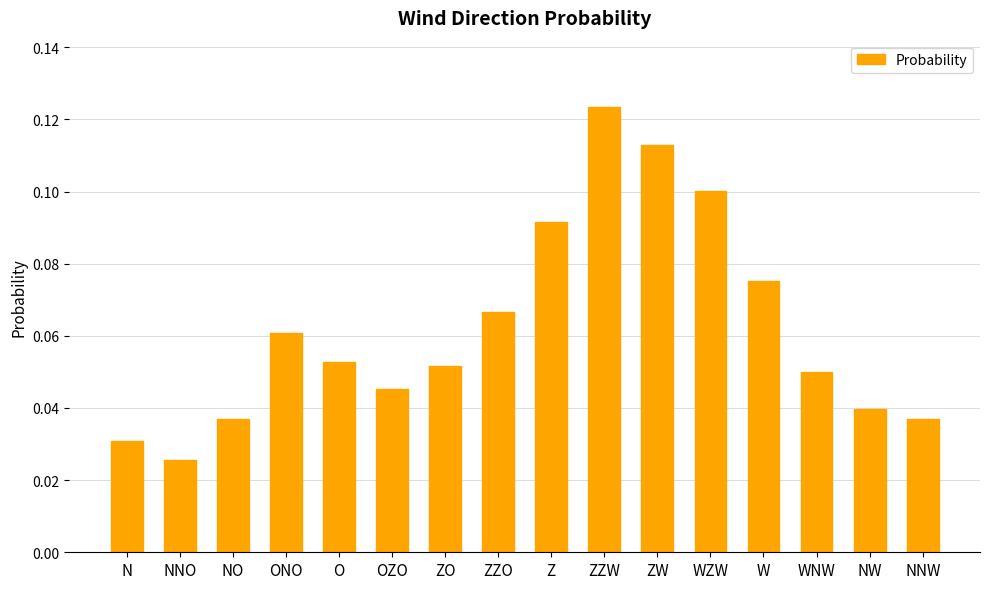

Is it true that the value at WZW is 0.1?

True